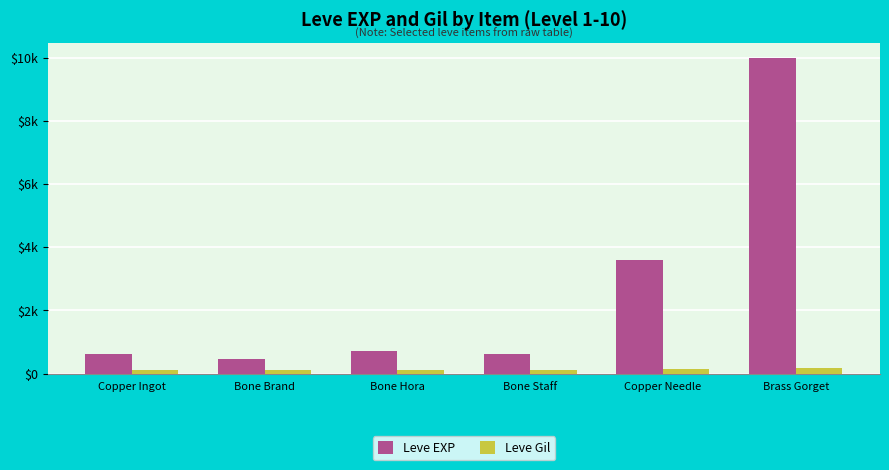

What is the smallest value displayed?

112